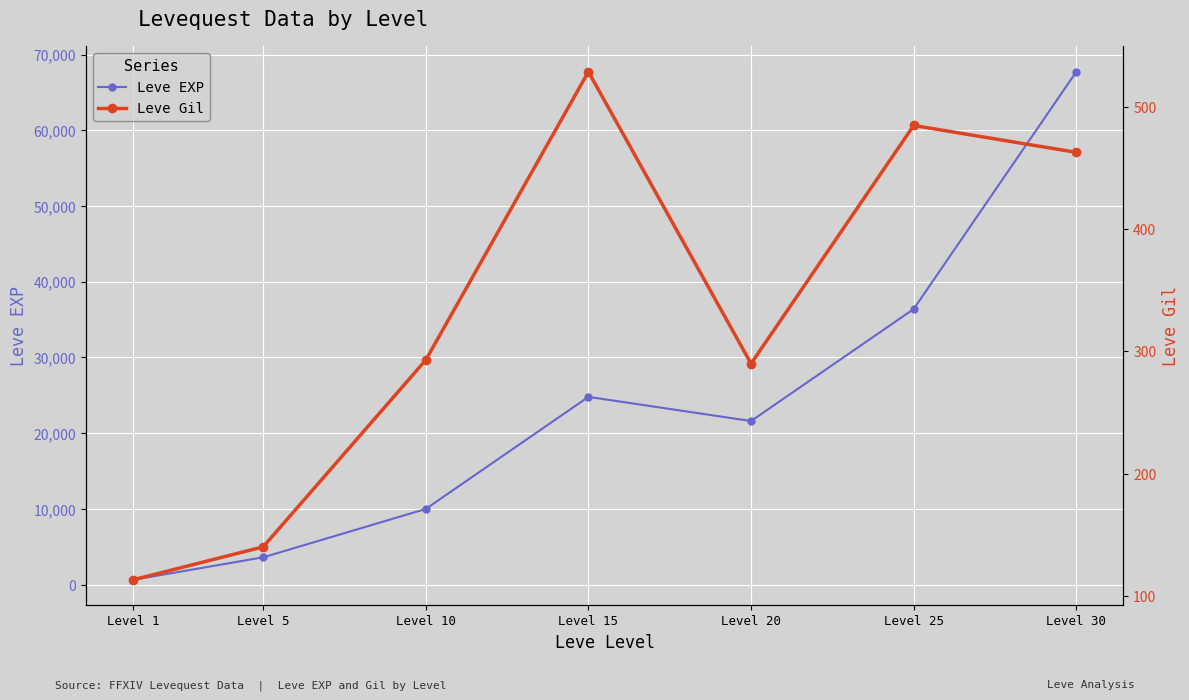

What is the maximum value for Leve Gil?

529